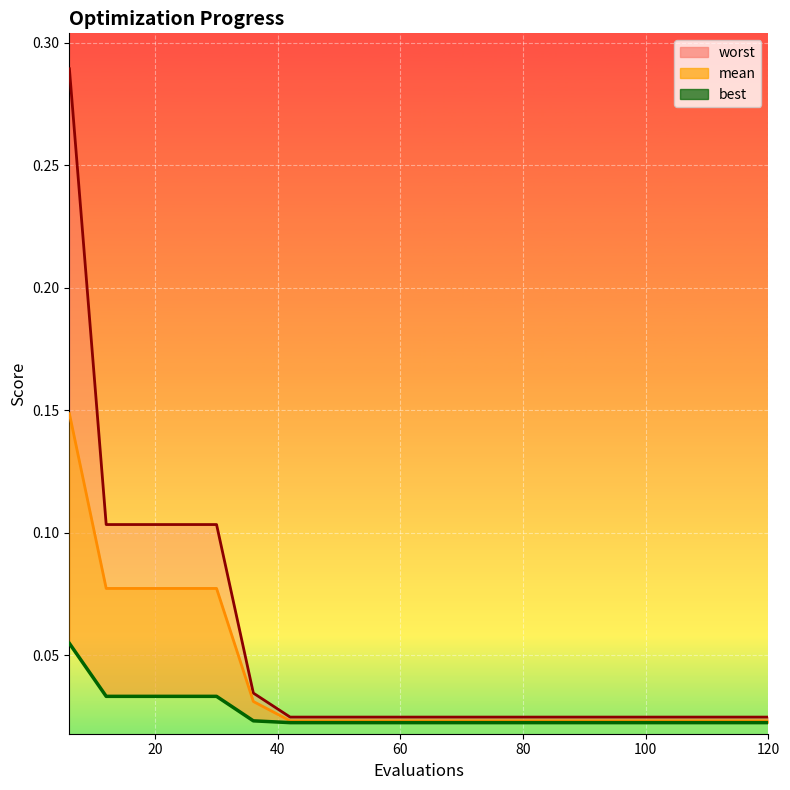

True or false: the data has more than 0 interior local peaks.

False